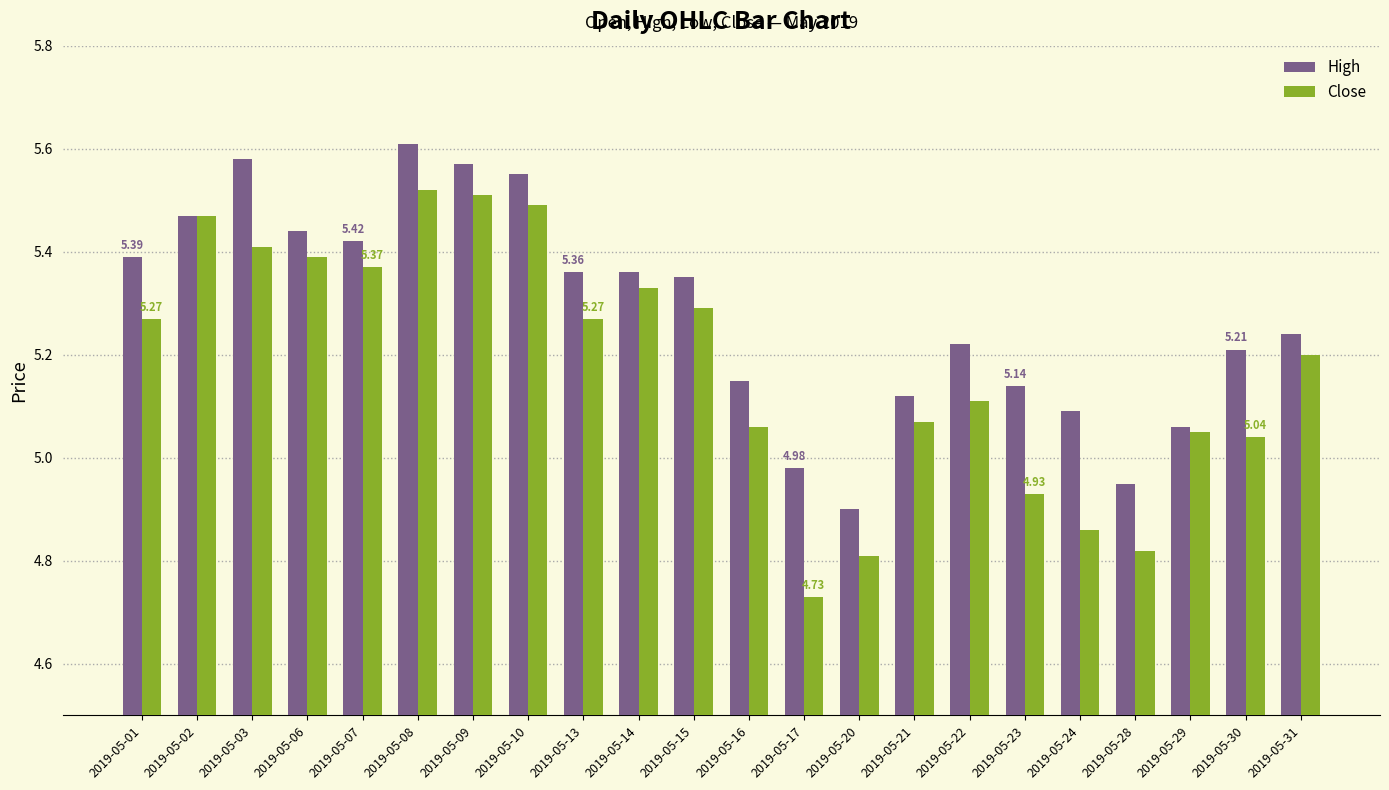

What is the difference between the maximum and minimum values in the High series?

0.7